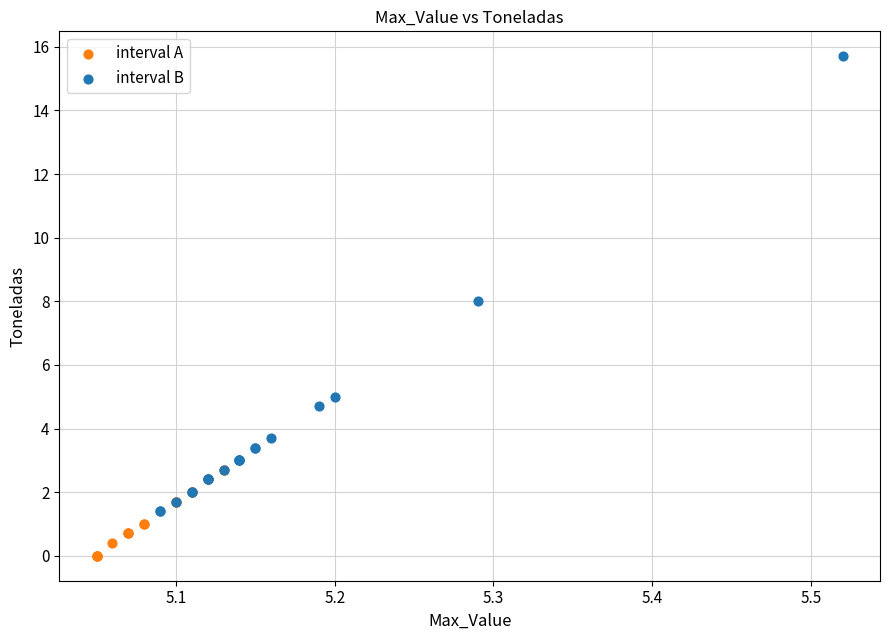

What are all the series names shown in the legend?

interval A, interval B